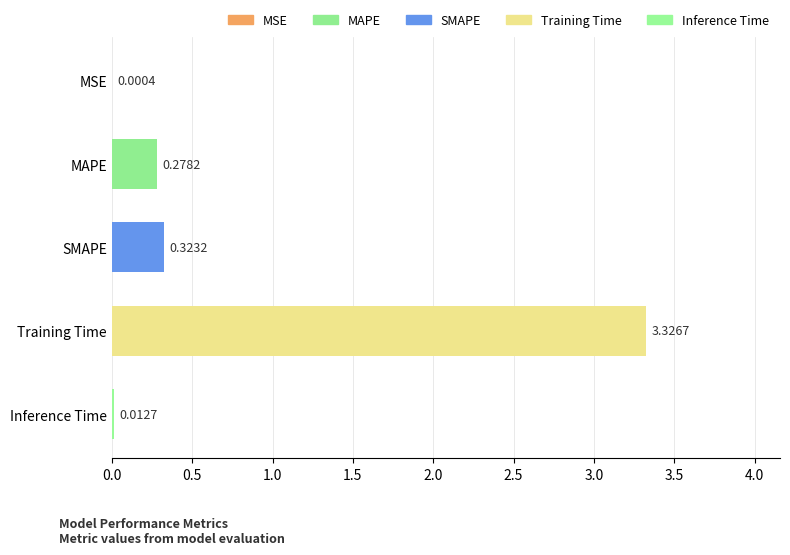

At which category does the chart reach its peak across all series?

Training Time